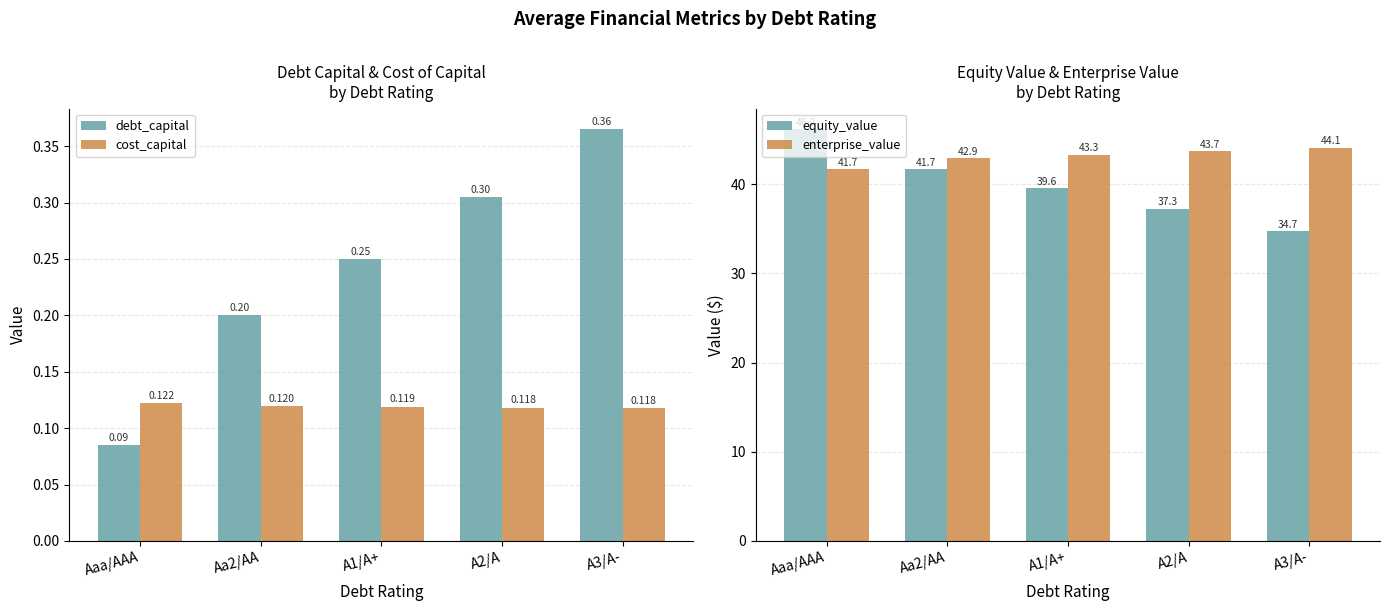

List the labels in order of enterprise_value value, largest first.

A3/A-, A2/A, A1/A+, Aa2/AA, Aaa/AAA